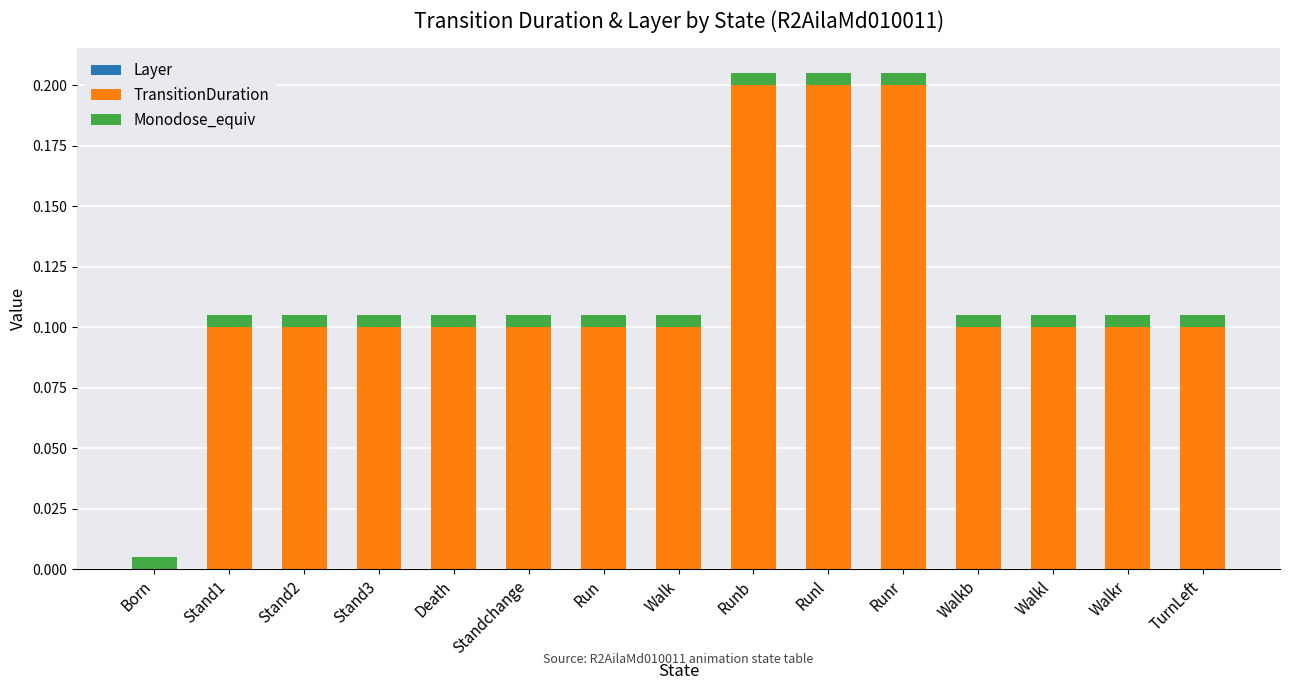

How many positive values does the TransitionDuration series have?

14